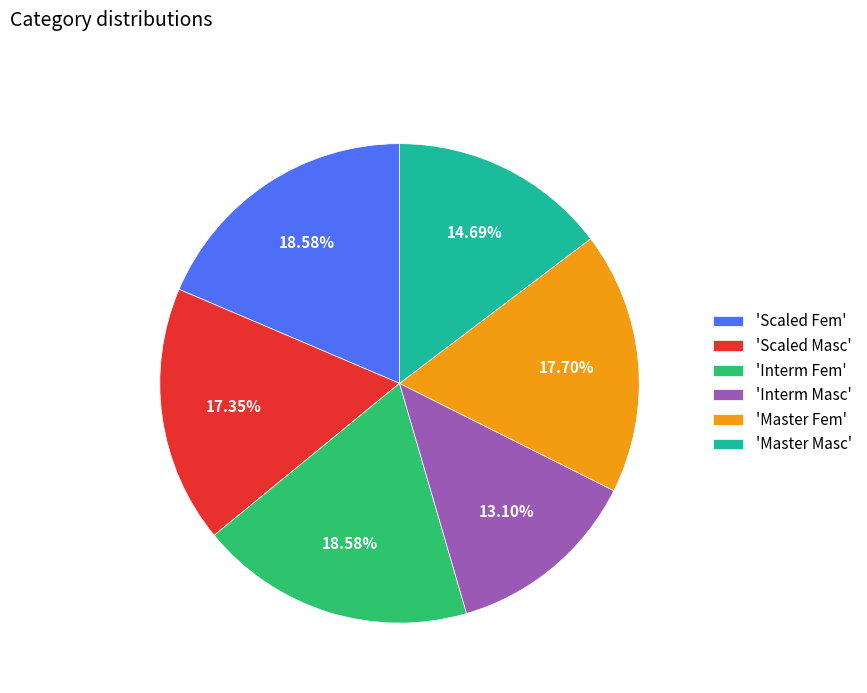

What is the ratio of the value at 'Interm Masc' to the value at 'Interm Fem'?

0.7